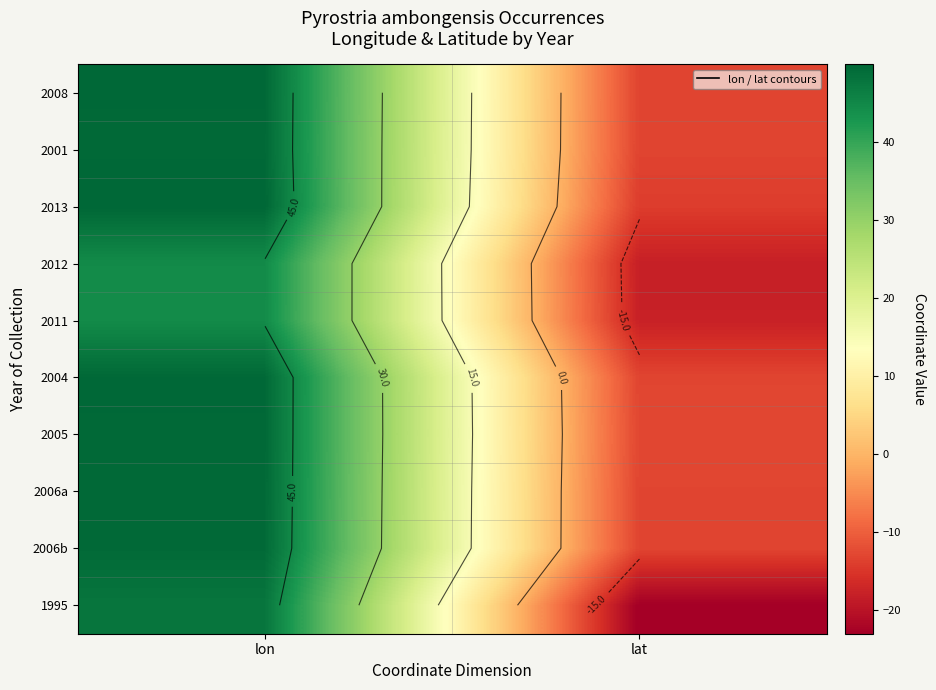

Between lat and lon, which is larger?

lon